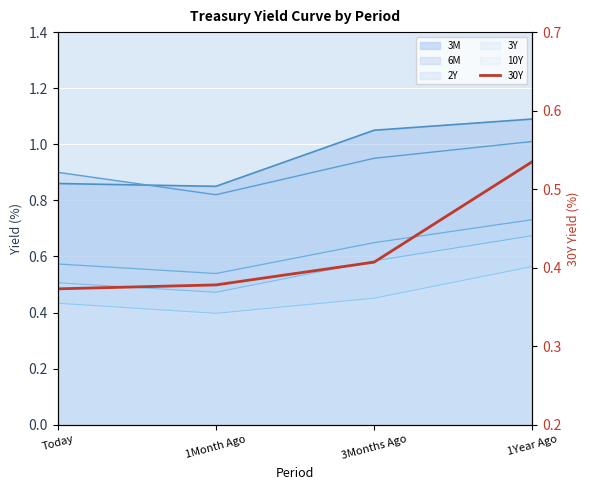

Rank the categories by value from highest to lowest.

1Year Ago, 3Months Ago, 1Month Ago, Today